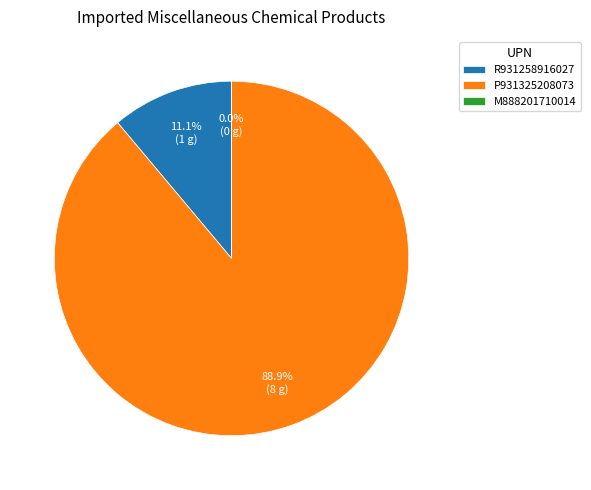

To the nearest percent, what is the difference between the P931325208073 and M888201710014 slice percentages?

89%